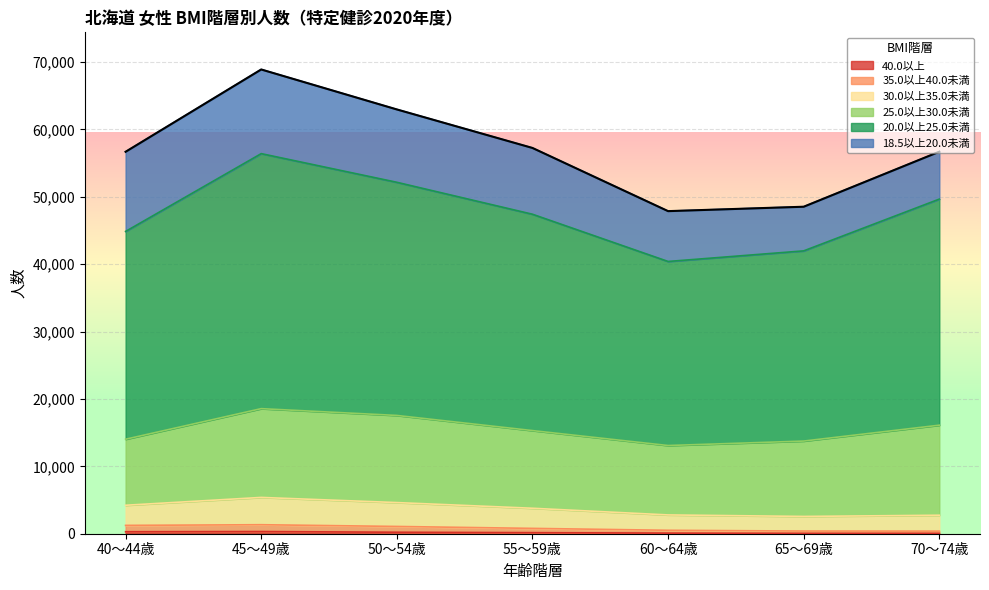

Is the value of 20.0以上25.0未満 at 55～59歳 greater than the value of 40.0以上 at 70～74歳?

Yes